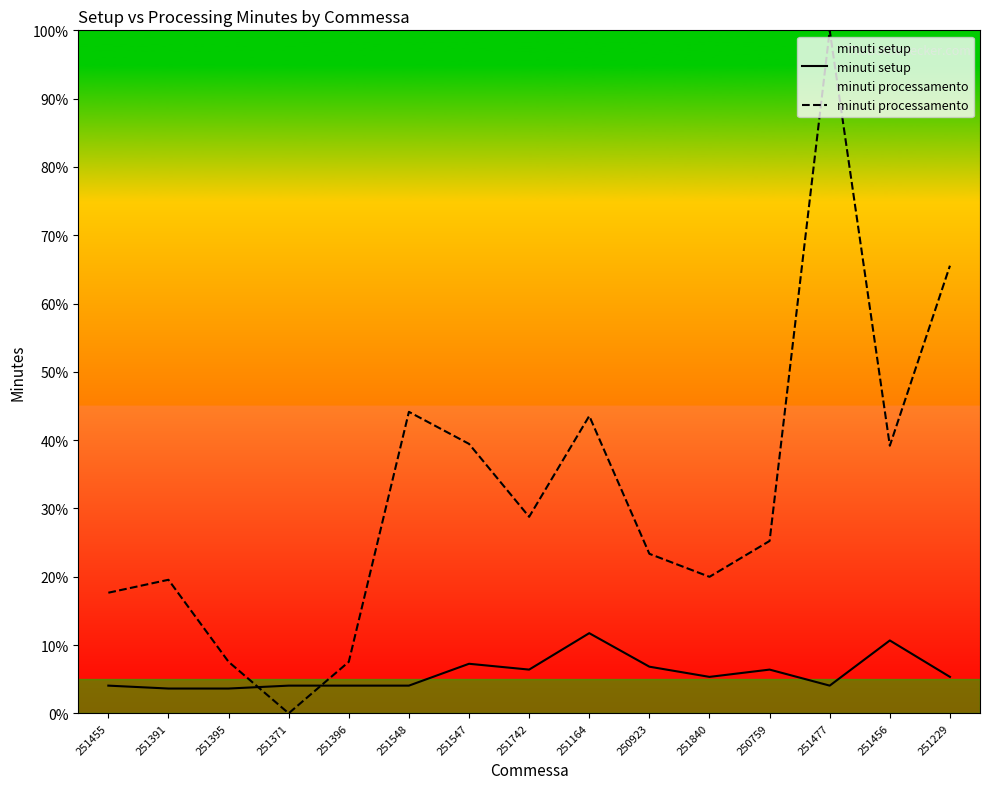

True or false: minuti setup has more than 2 points higher than both neighbors.

True